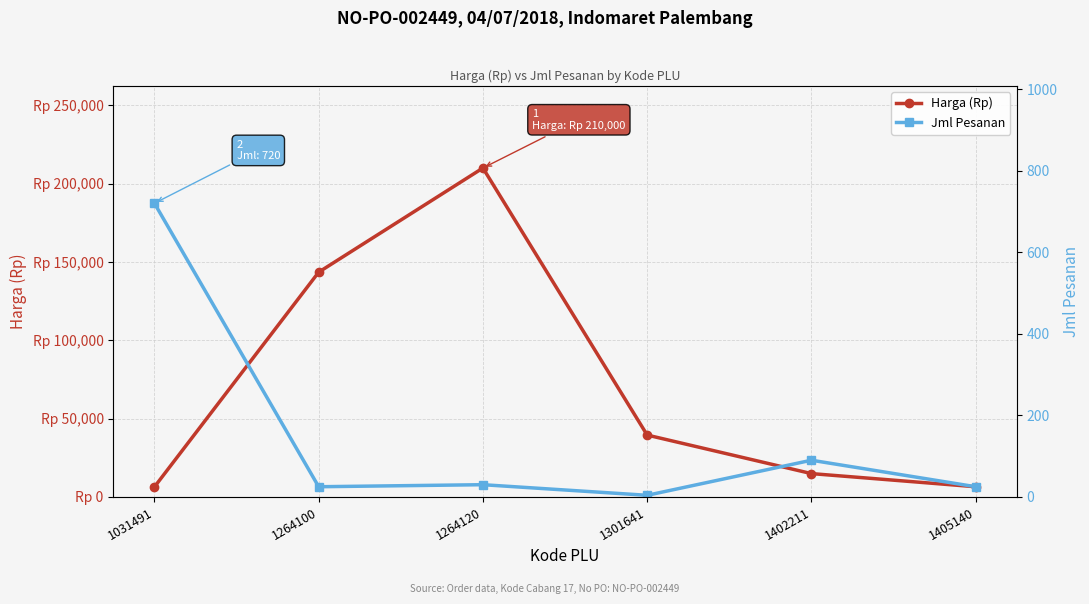

What is the total value across all series at 1031491?

7120